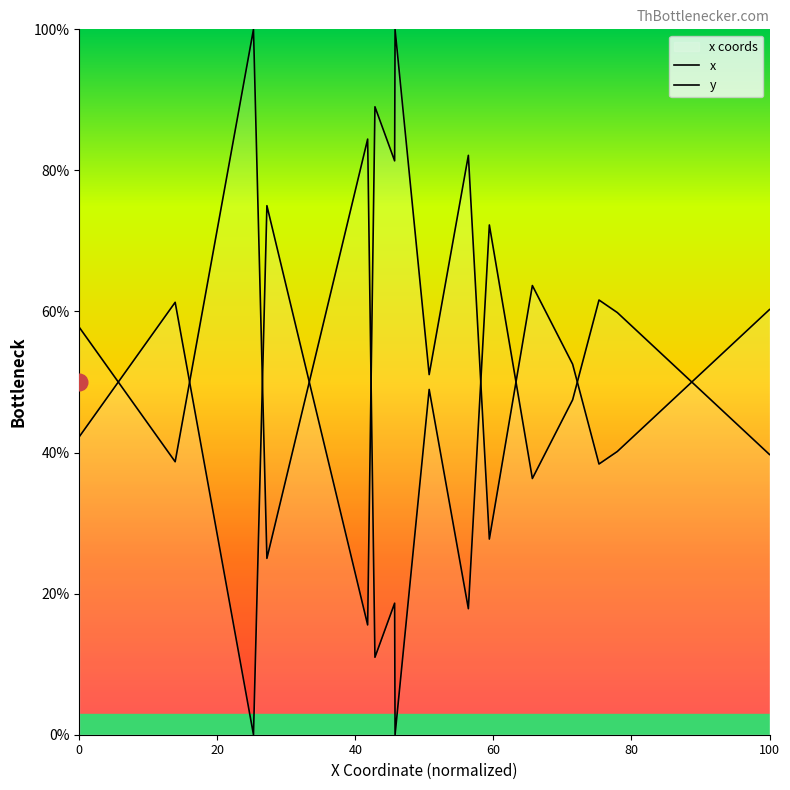

What is the value of the y point at the 16th from the left?

59.8